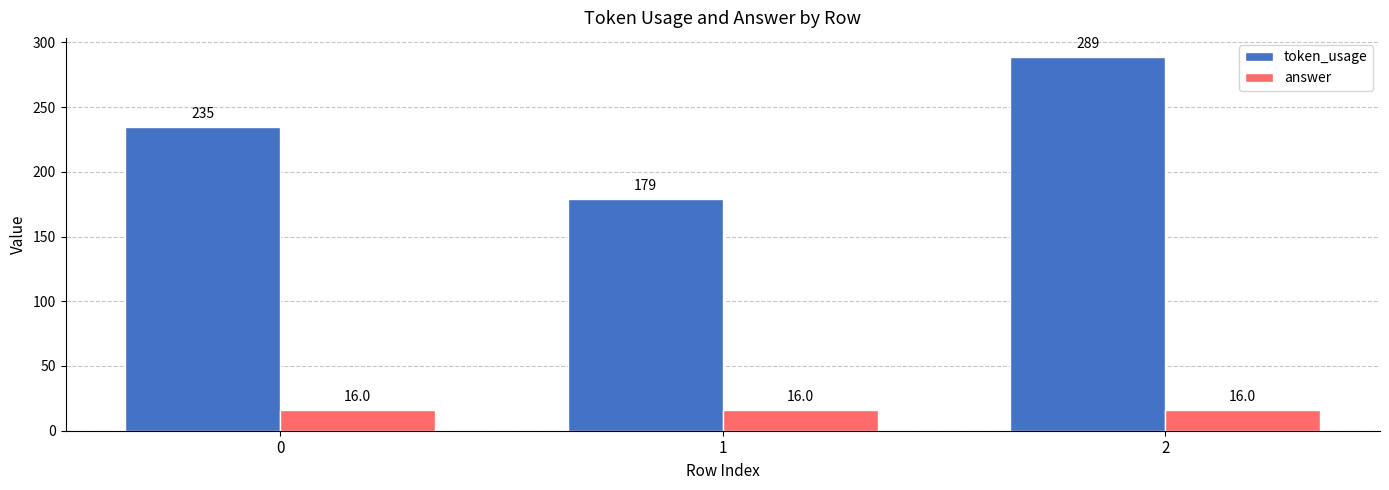

The token_usage series shows 404 at 2. True or false?

False